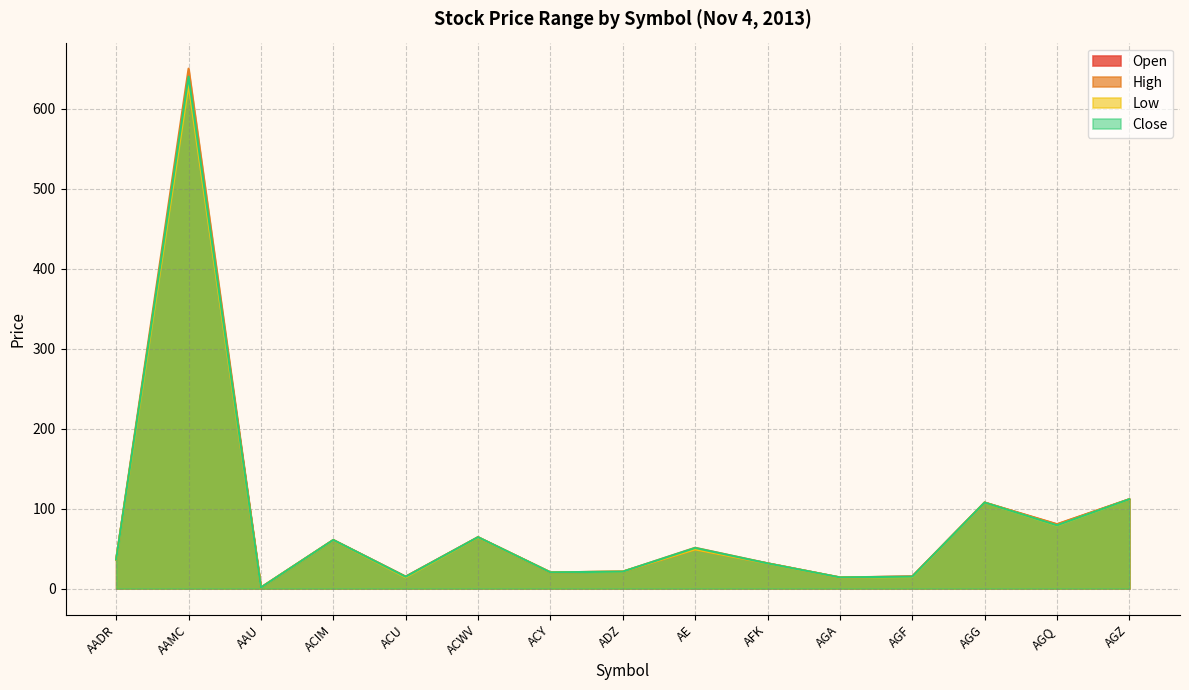

How many values in the High series exceed 36?

8